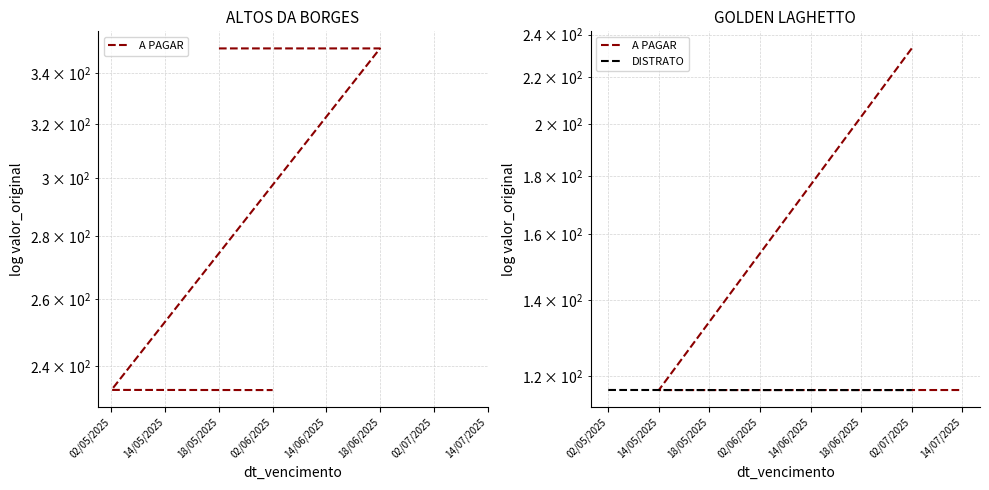

How many values are between 116 and 117?

3